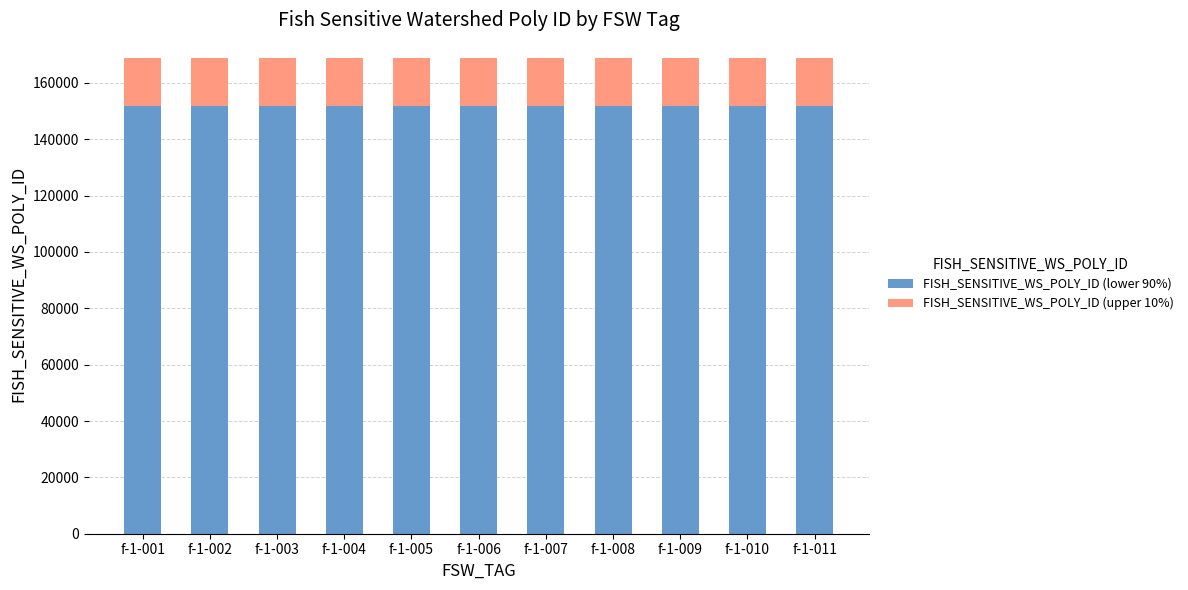

What is the total value across all series at f-1-007?

168789.0